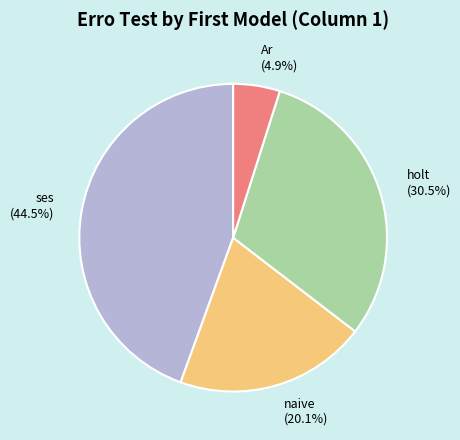

Is there a majority slice in this chart?

No